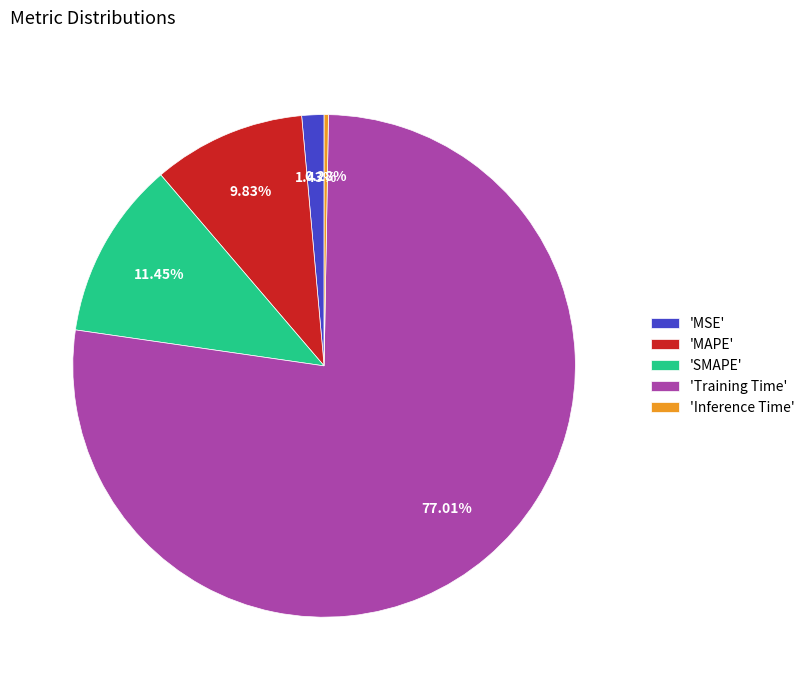

Is there a majority slice in this chart?

Yes